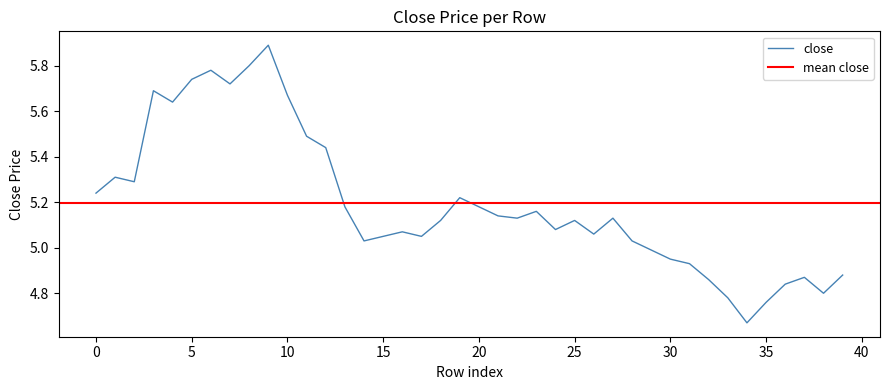

Is it true that close equals 7.8 at 25?

False